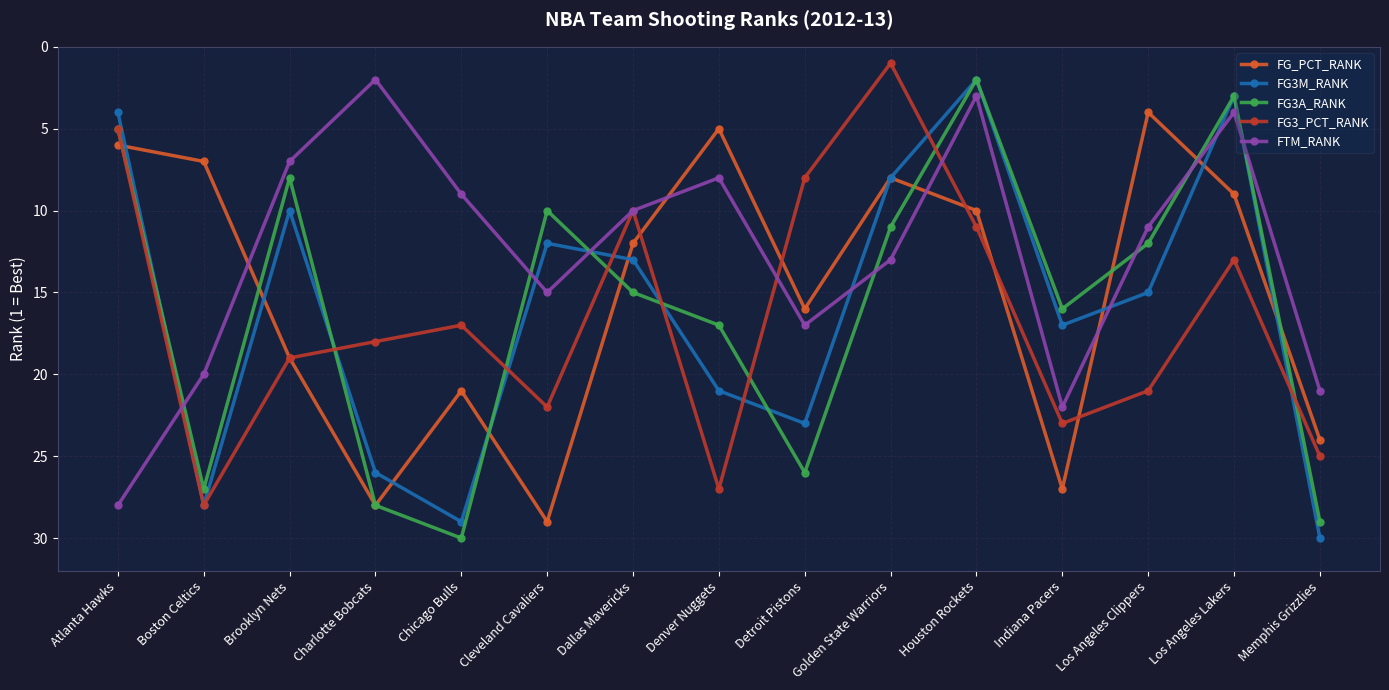

What are all the series names shown in the legend?

FG_PCT_RANK, FG3M_RANK, FG3A_RANK, FG3_PCT_RANK, FTM_RANK